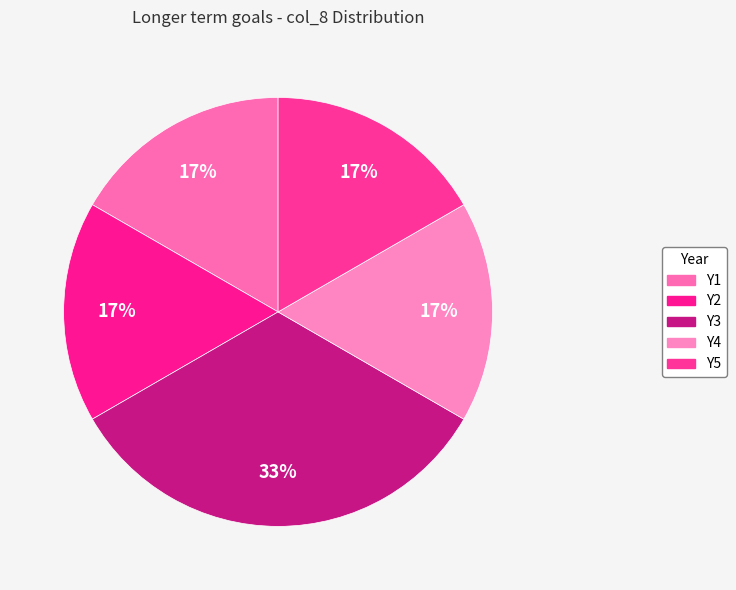

The Y2 slice represents 25% of the pie. True or false?

False